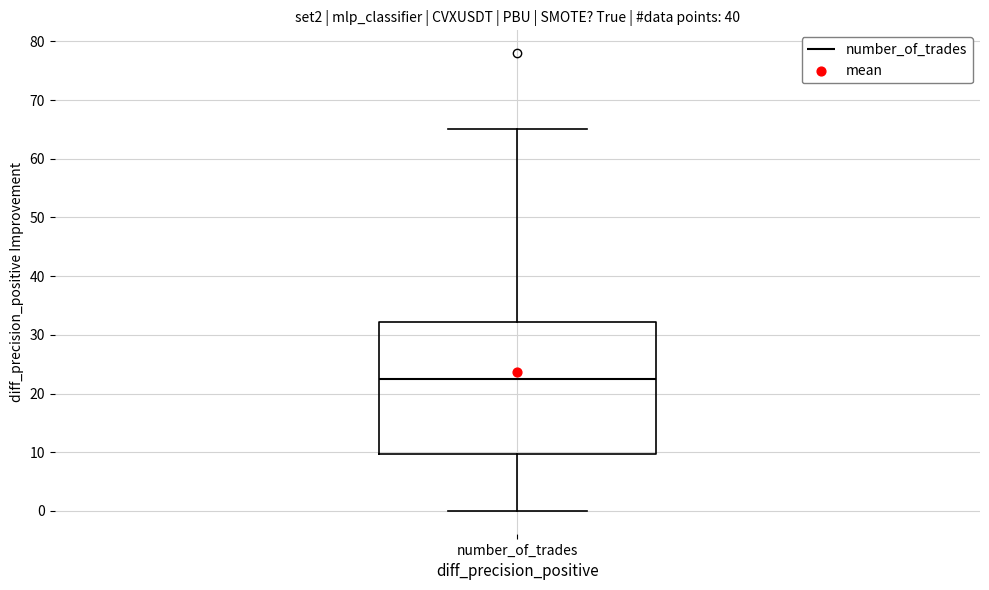

Transcribe this box plot: give where the median line is, the range the box spans, and where the two whiskers end, as read against the y-axis. The values are not printed on the chart, so give them approximately, as read against the axis.

median 23, box 10 to 32, whiskers 0 to 65